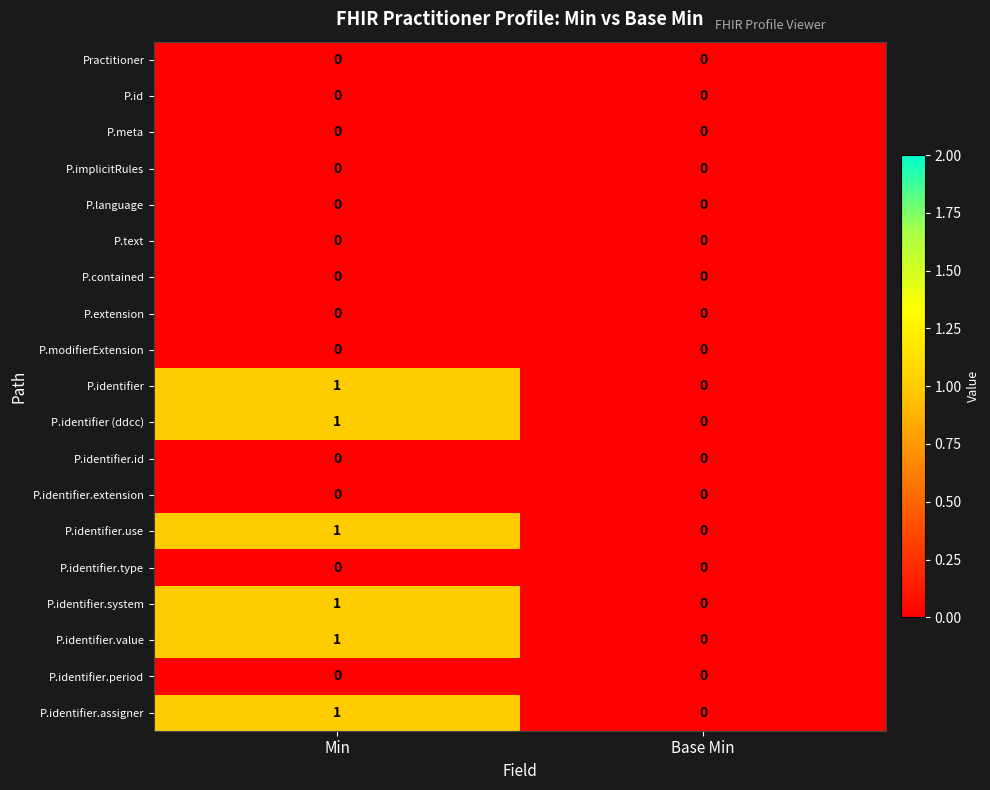

What is the total value across all series at Min?

6